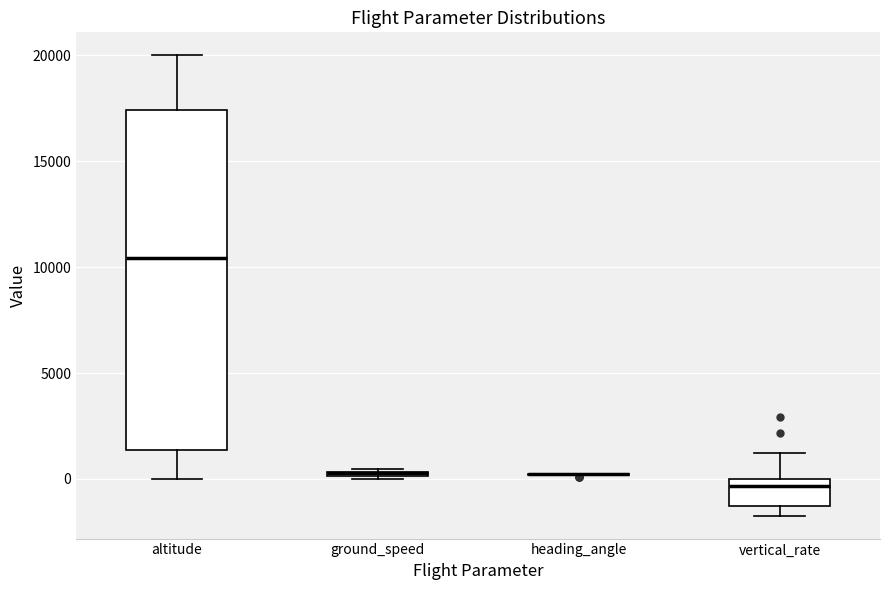

Where is the upper edge of the box for altitude on the y-axis? The values are not printed on the chart, so give them approximately, as read against the axis.

17500